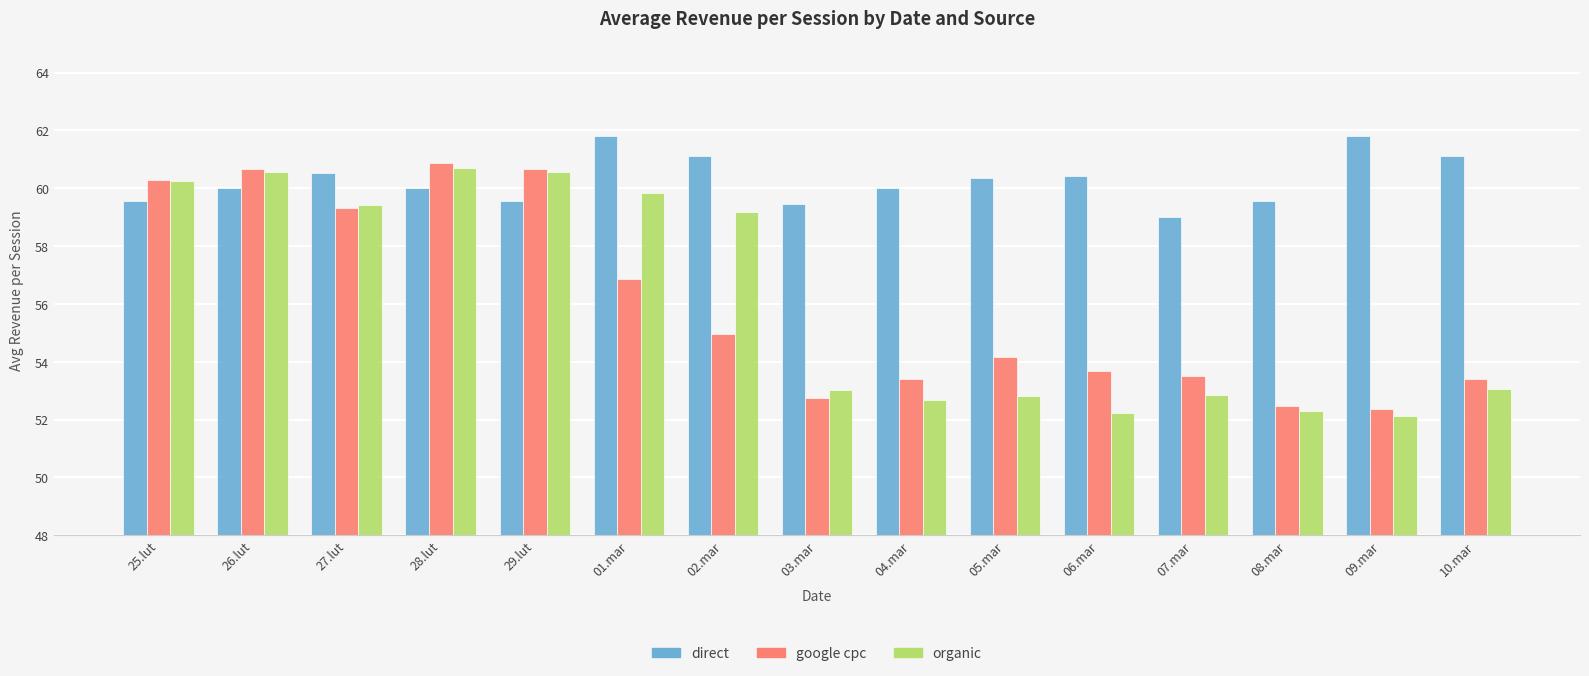

What is the minimum value shown in the chart?

52.1